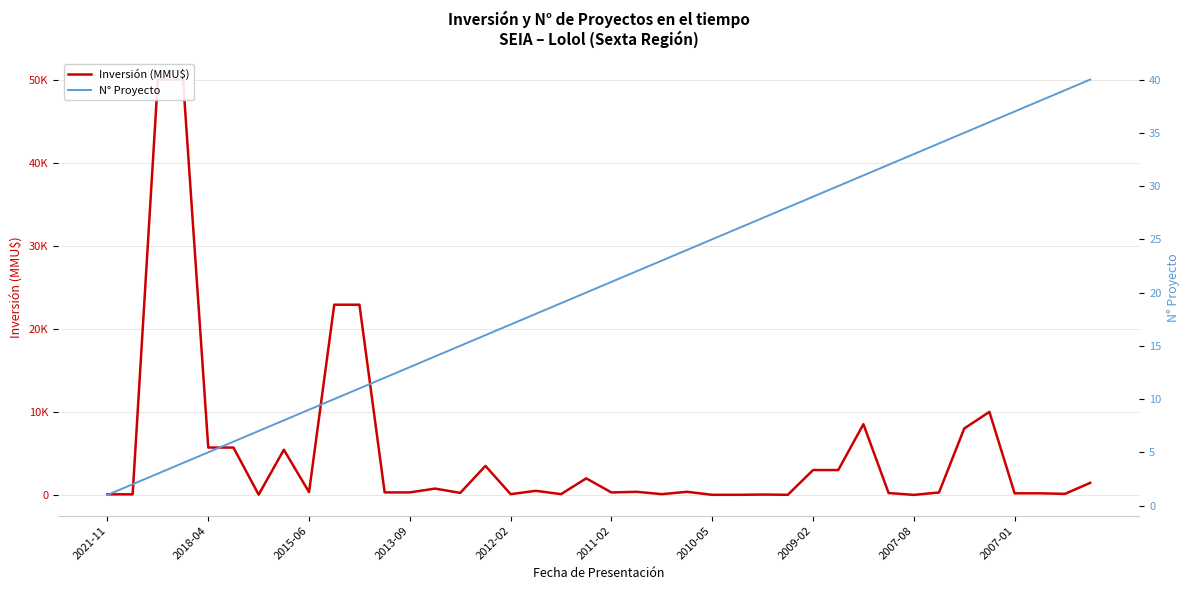

Rank the series by their average value, from lowest to highest.

N° Proyecto, Inversión (MMU$)